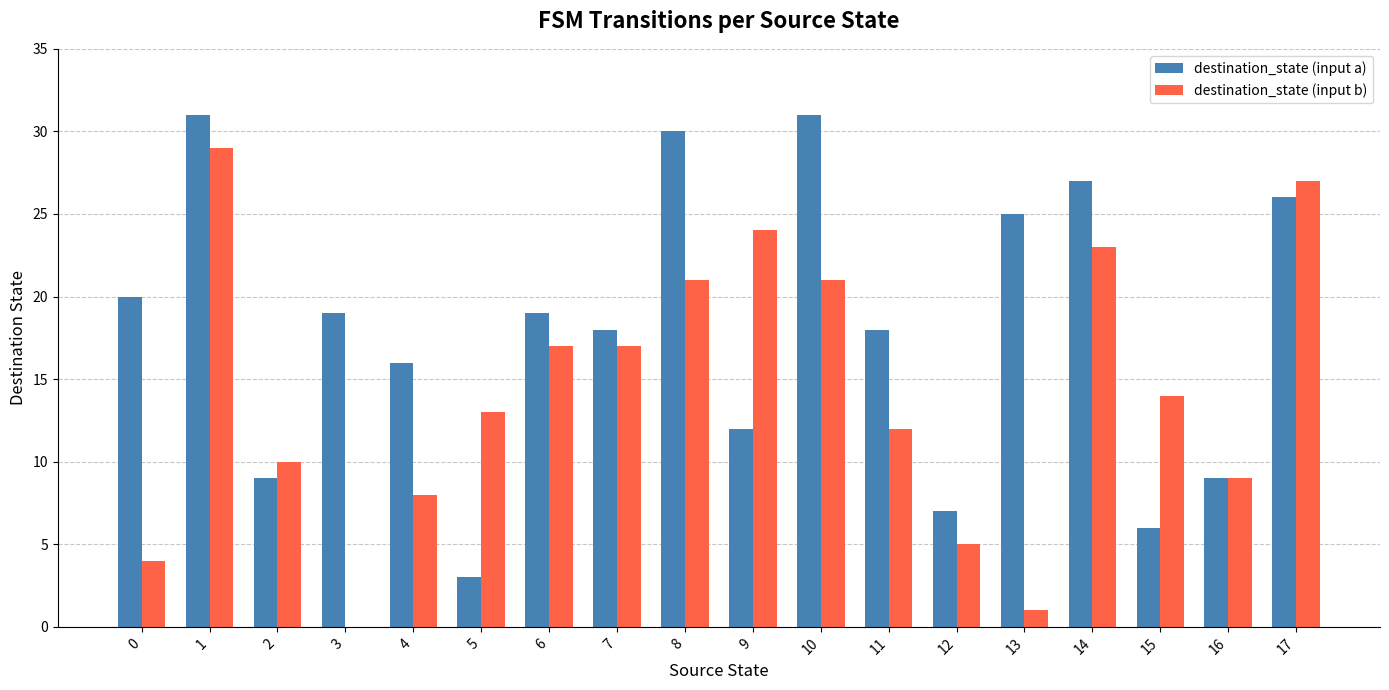

What is the average value of the destination_state (input a) series?

18